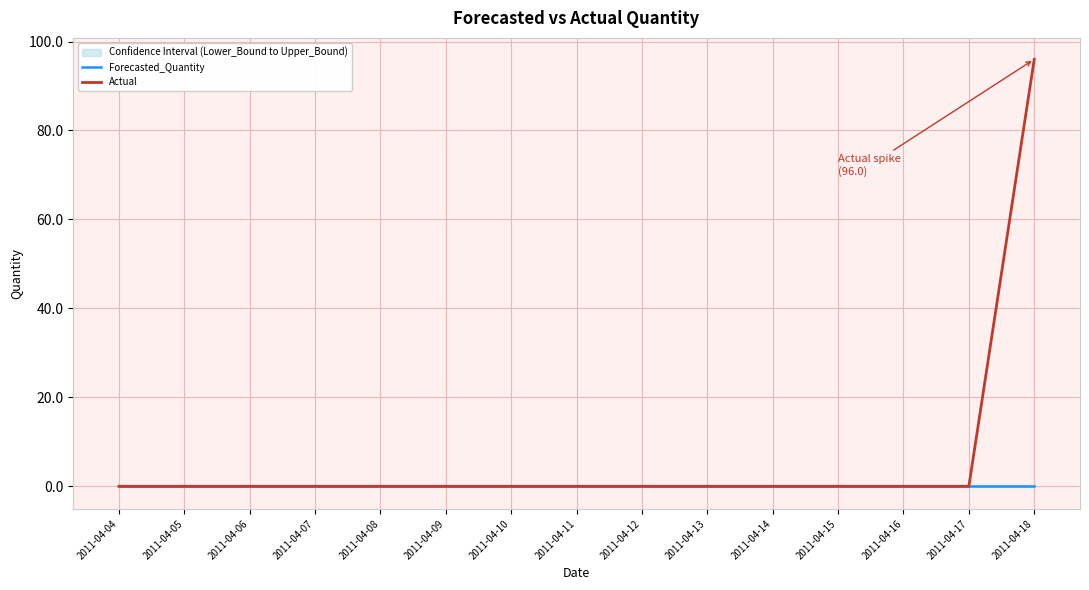

Which series has the largest range (max minus min)?

Actual